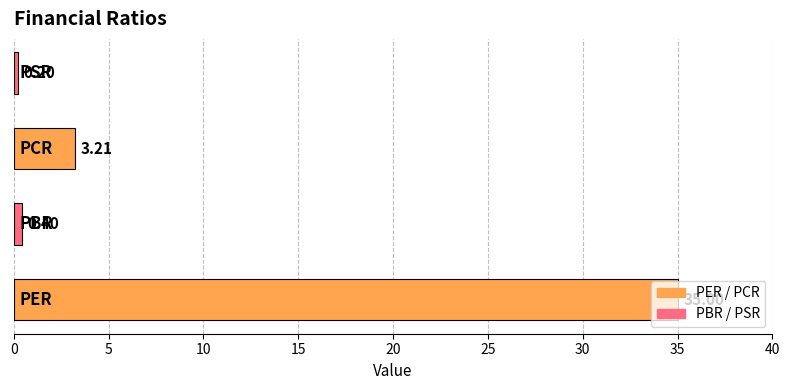

What is the difference between the maximum and minimum values?

34.8